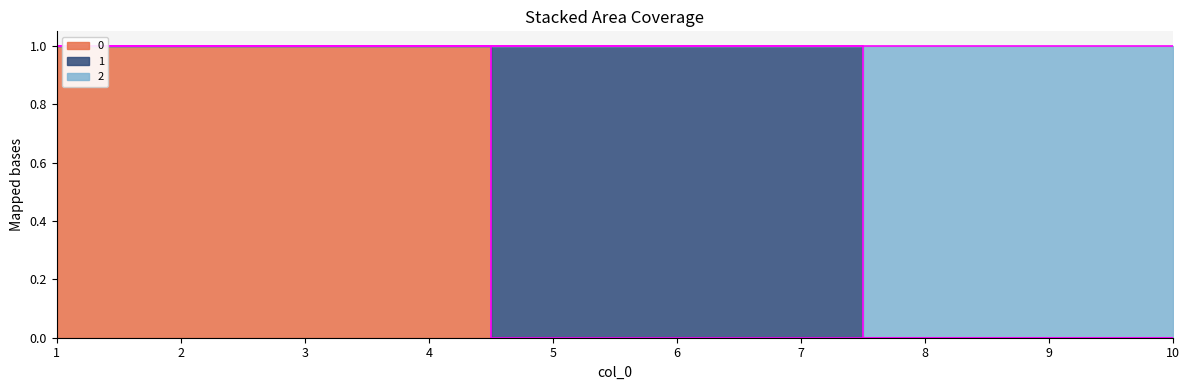

At which label does 0 reach its minimum?

5